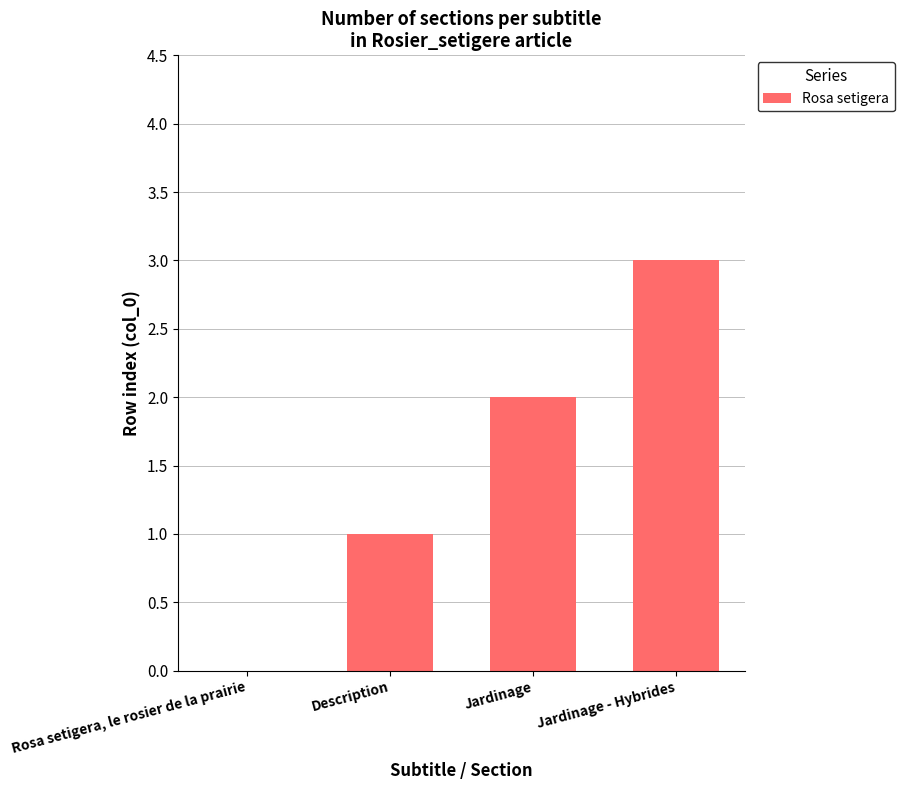

How many distinct data groups are displayed?

1